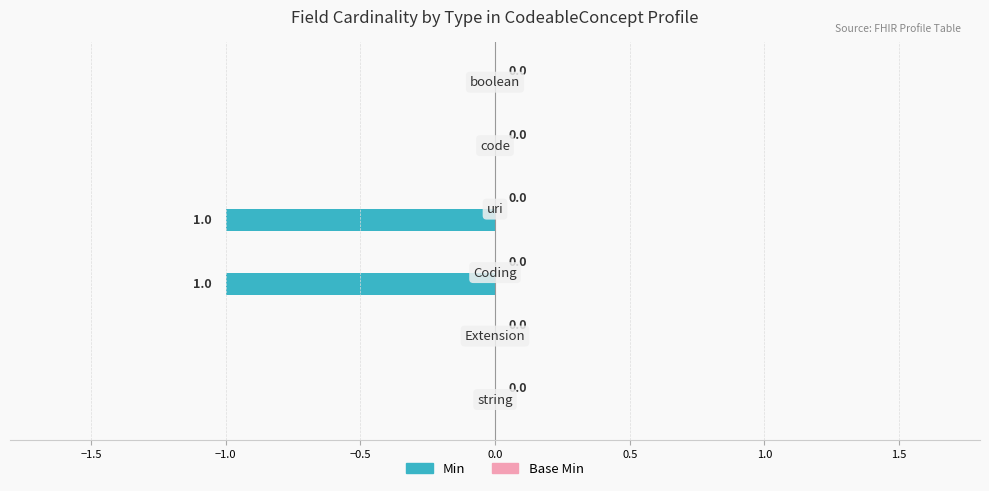

How many values are between -1 and 0?

6